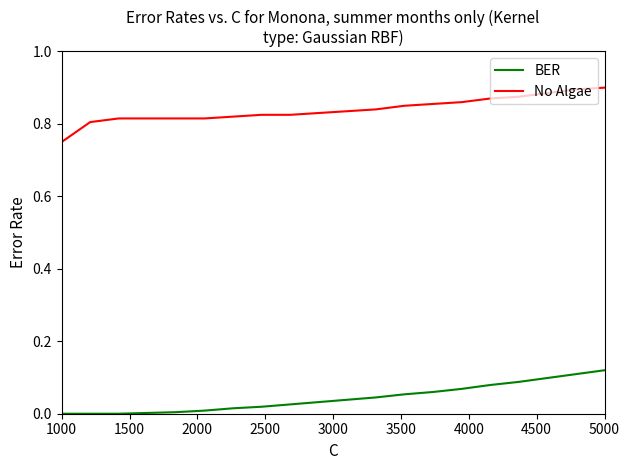

Does the chart display data point markers on the line(s)?

No